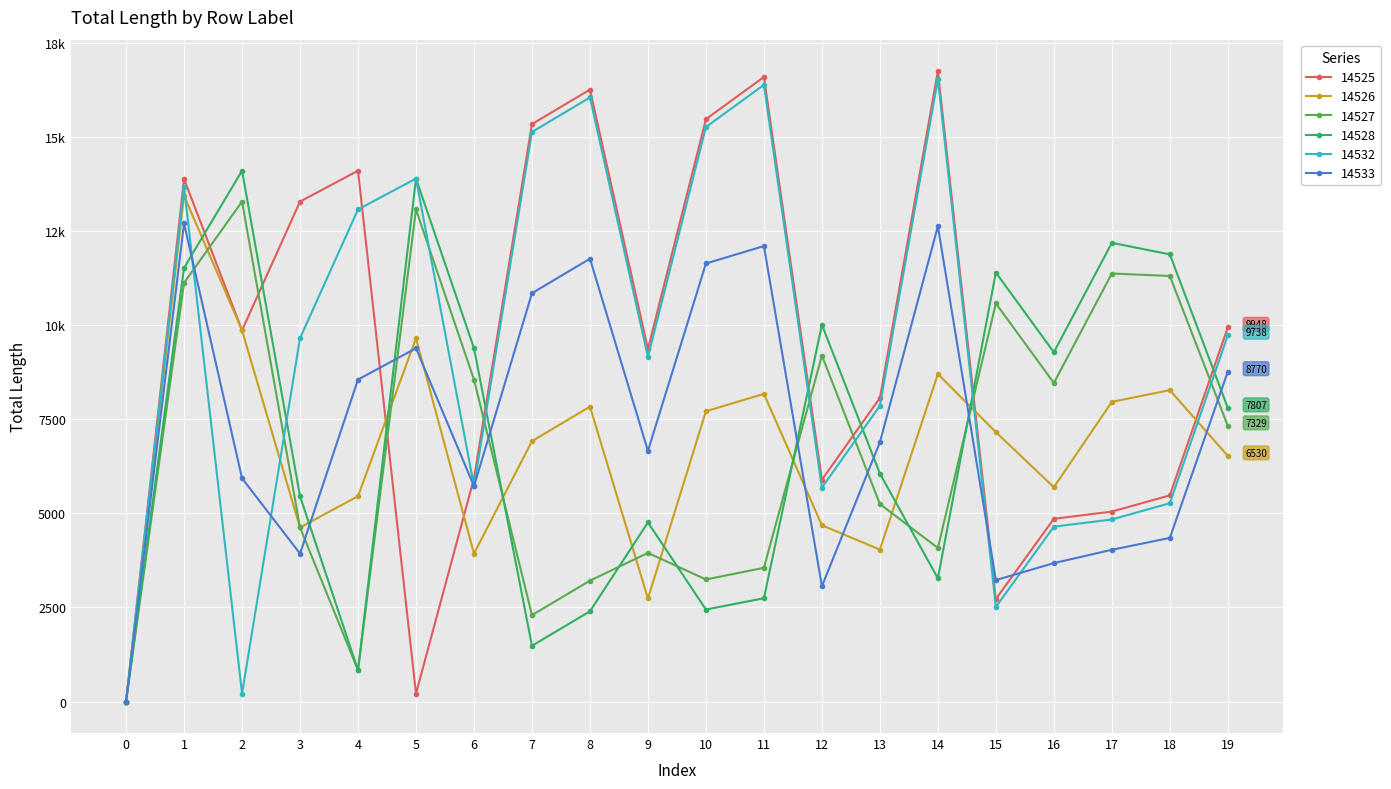

The 14528 series shows 2410.3 at 9. True or false?

False